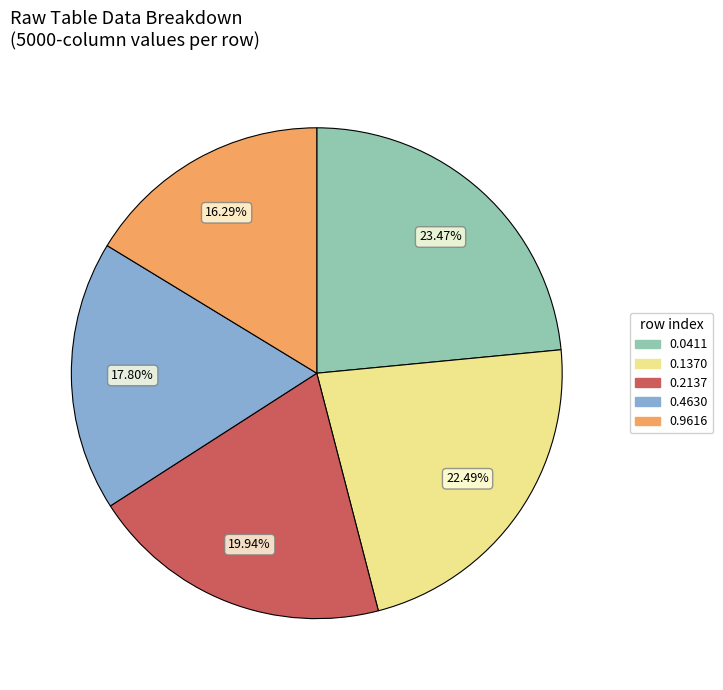

Is there a majority slice in this chart?

No